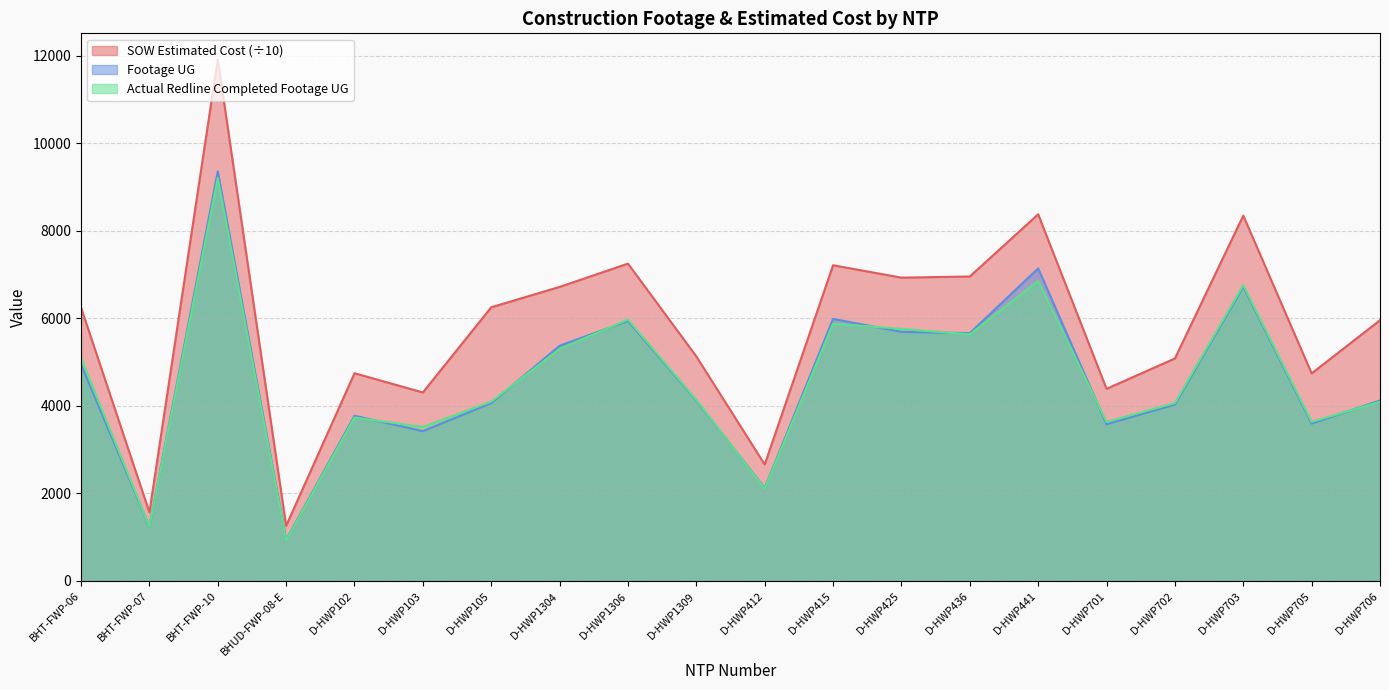

True or false: SOW Estimated Cost and Actual Redline Completed Footage UG cross at least once.

False